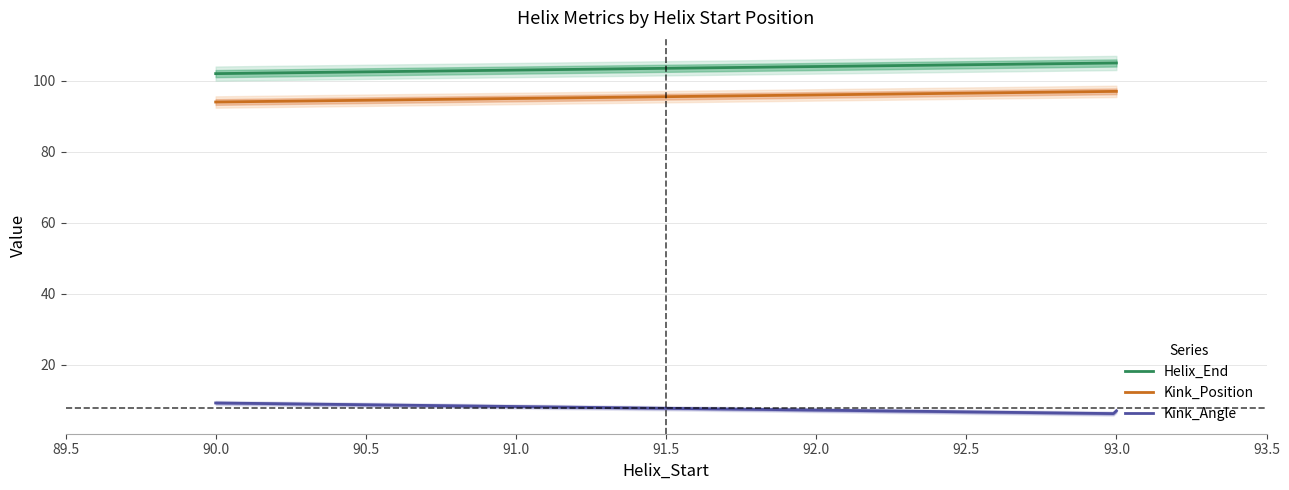

What is the minimum value for Helix_End?

102.0